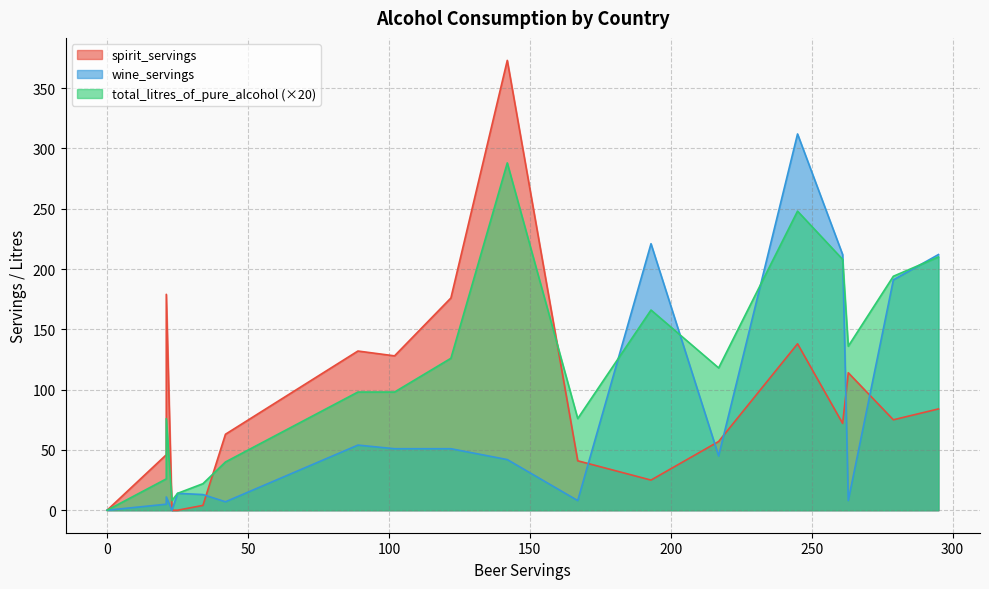

How many values in the total_litres_of_pure_alcohol series are below 4?

9